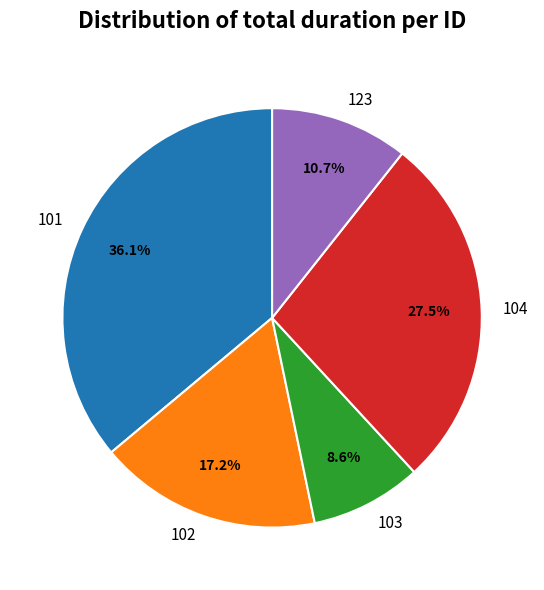

To the nearest percent, what percentage of the pie is 123?

11%